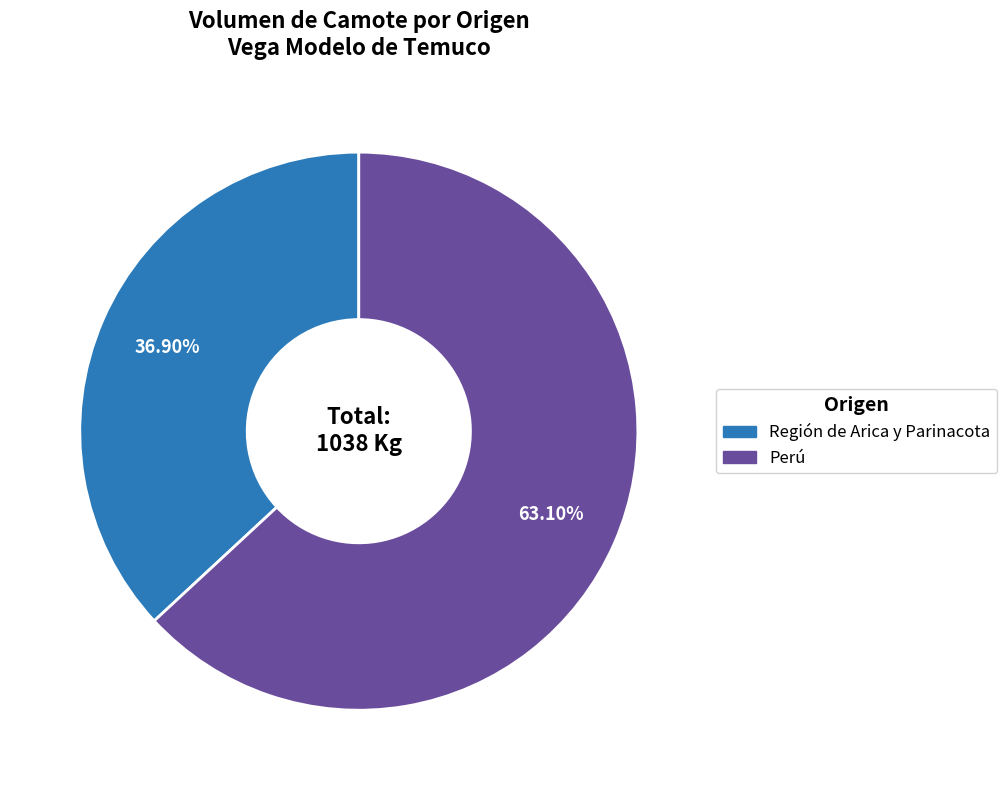

Does any single category account for the majority?

Yes